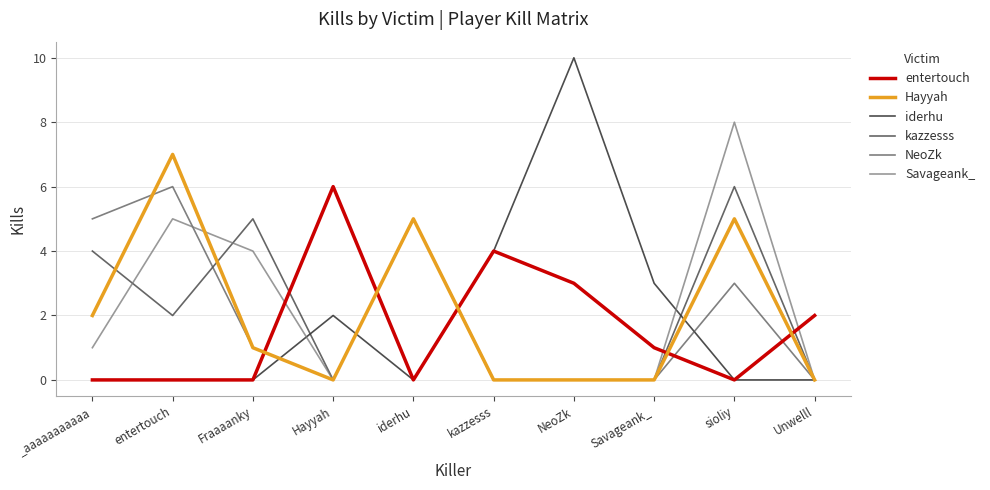

Where is the first local minimum for Hayyah?

Hayyah